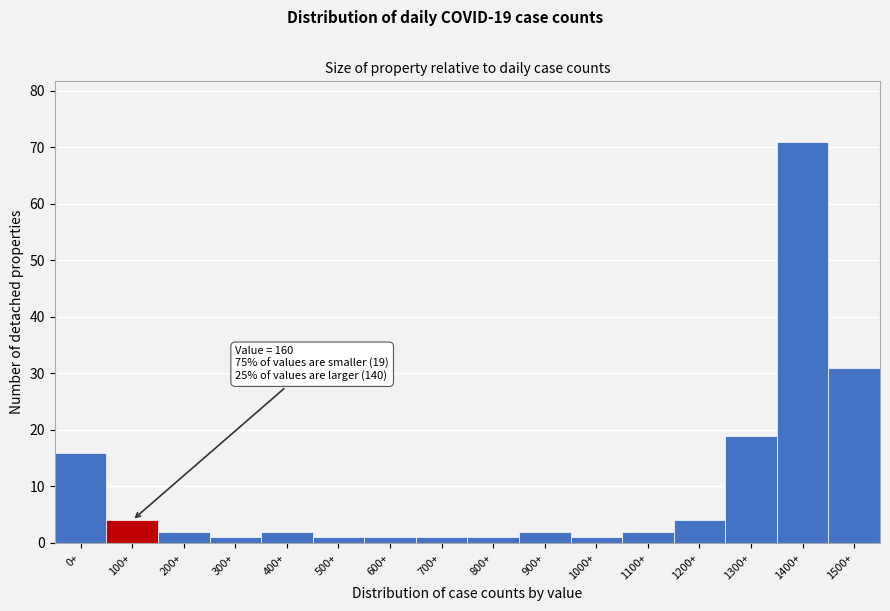

Reading left to right, extract all data points from this chart.

0+=16	100+=4	200+=2	300+=1	400+=2	500+=1	600+=1	700+=1	800+=1	900+=2	1000+=1	1100+=2	1200+=4	1300+=19	1400+=71	1500+=31